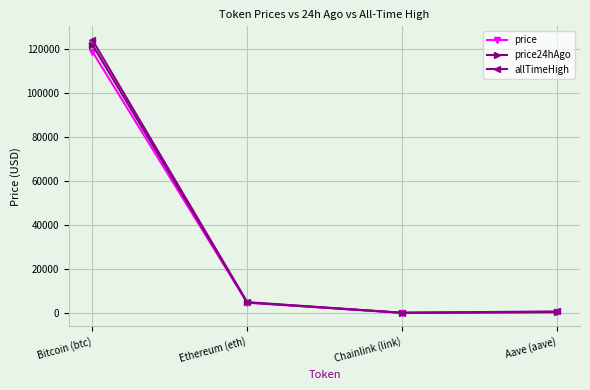

At which category does price reach its first local valley?

Chainlink (link)